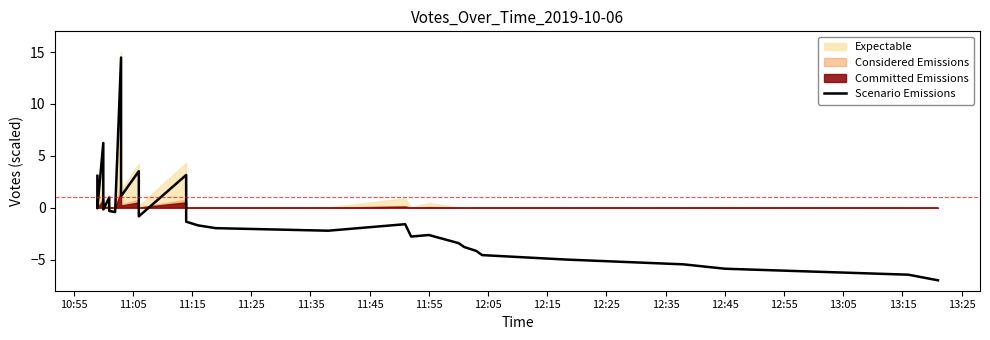

Is this an area chart (filled region under the line)?

No